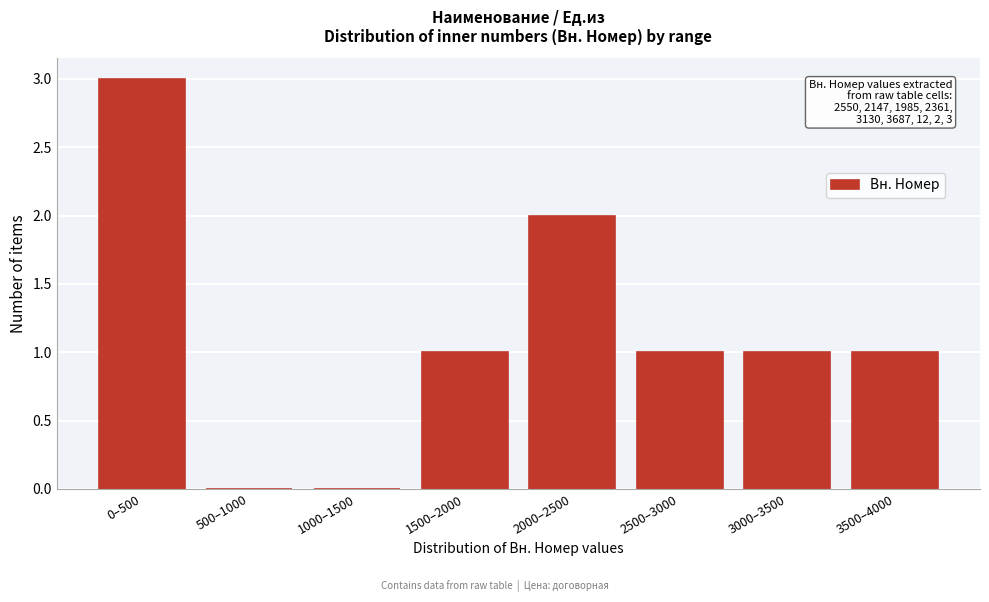

Reading right to left, transcribe all the data shown in this chart.

3500–4000=1	3000–3500=1	2500–3000=1	2000–2500=2	1500–2000=1	1000–1500=0	500–1000=0	0–500=3